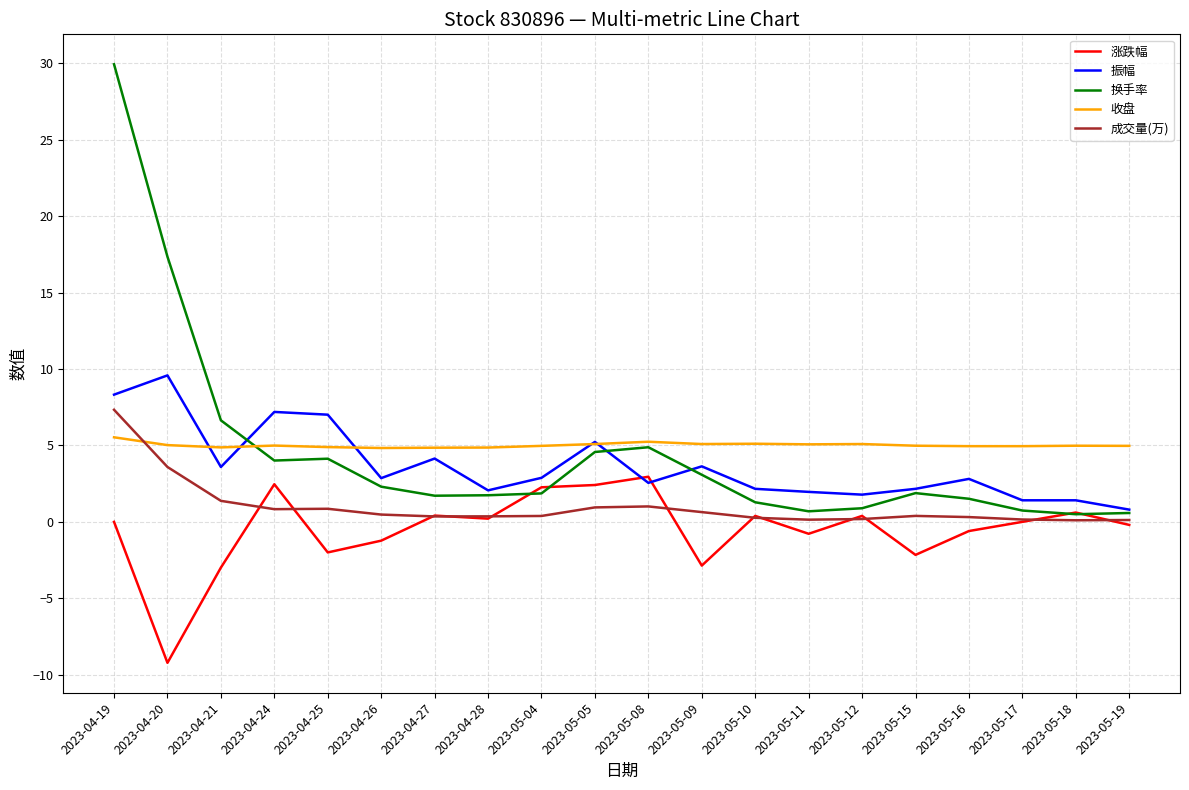

At which category does the chart reach its peak across all series?

2023-04-19